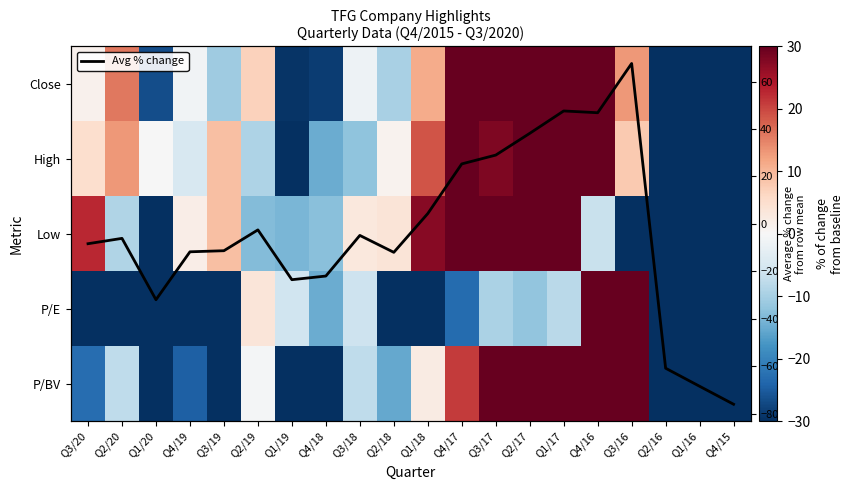

At which label is P/BV closest to -8?

Q2/20